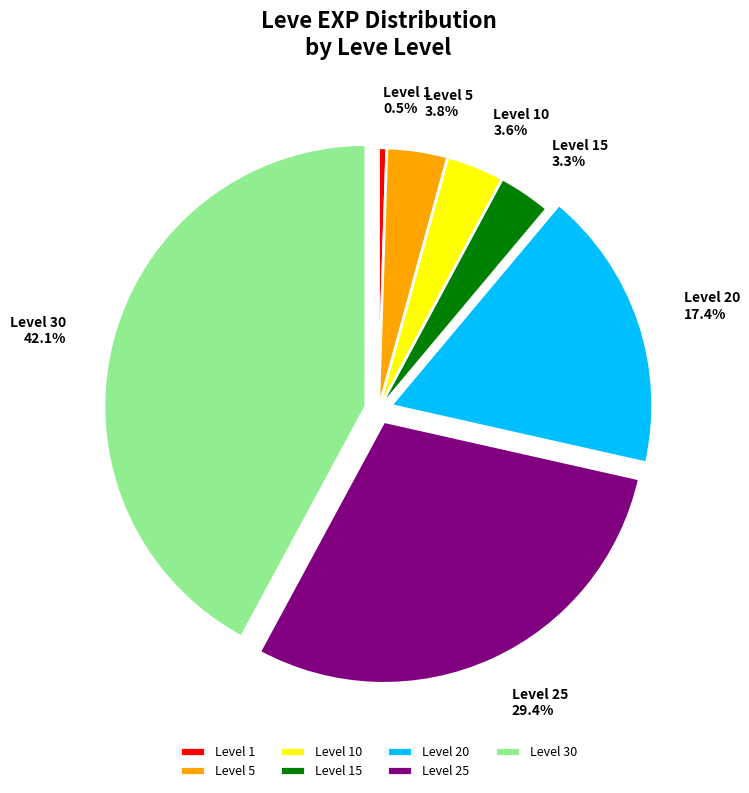

Is Level 10 the majority of the pie?

No